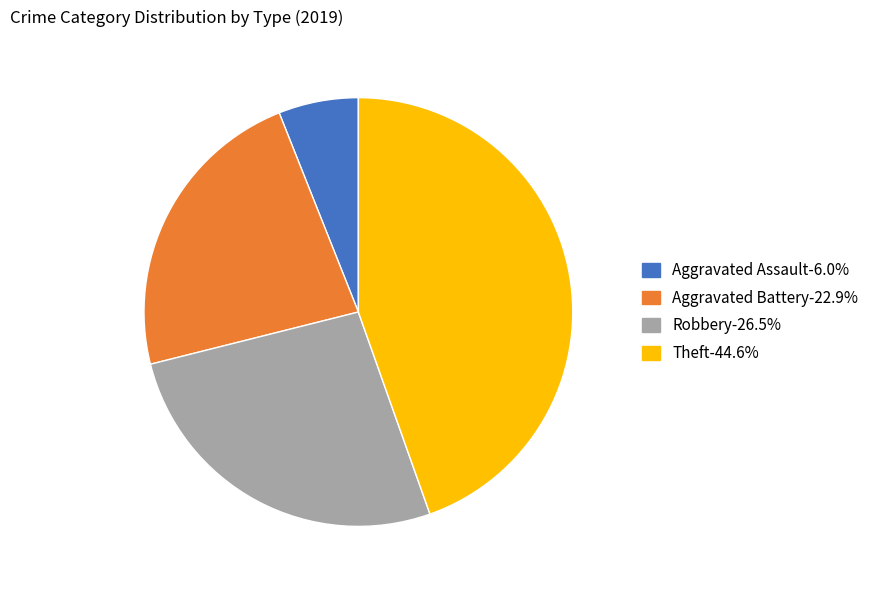

Rank the categories by value from lowest to highest.

Aggravated Assault, Aggravated Battery, Robbery, Theft